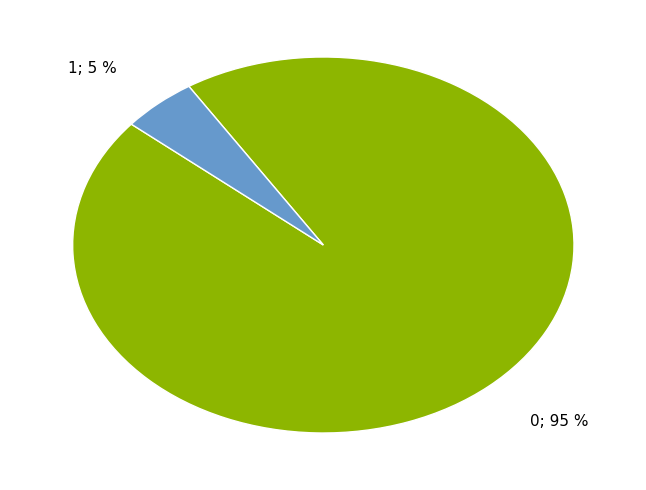

Is there a majority slice in this chart?

Yes